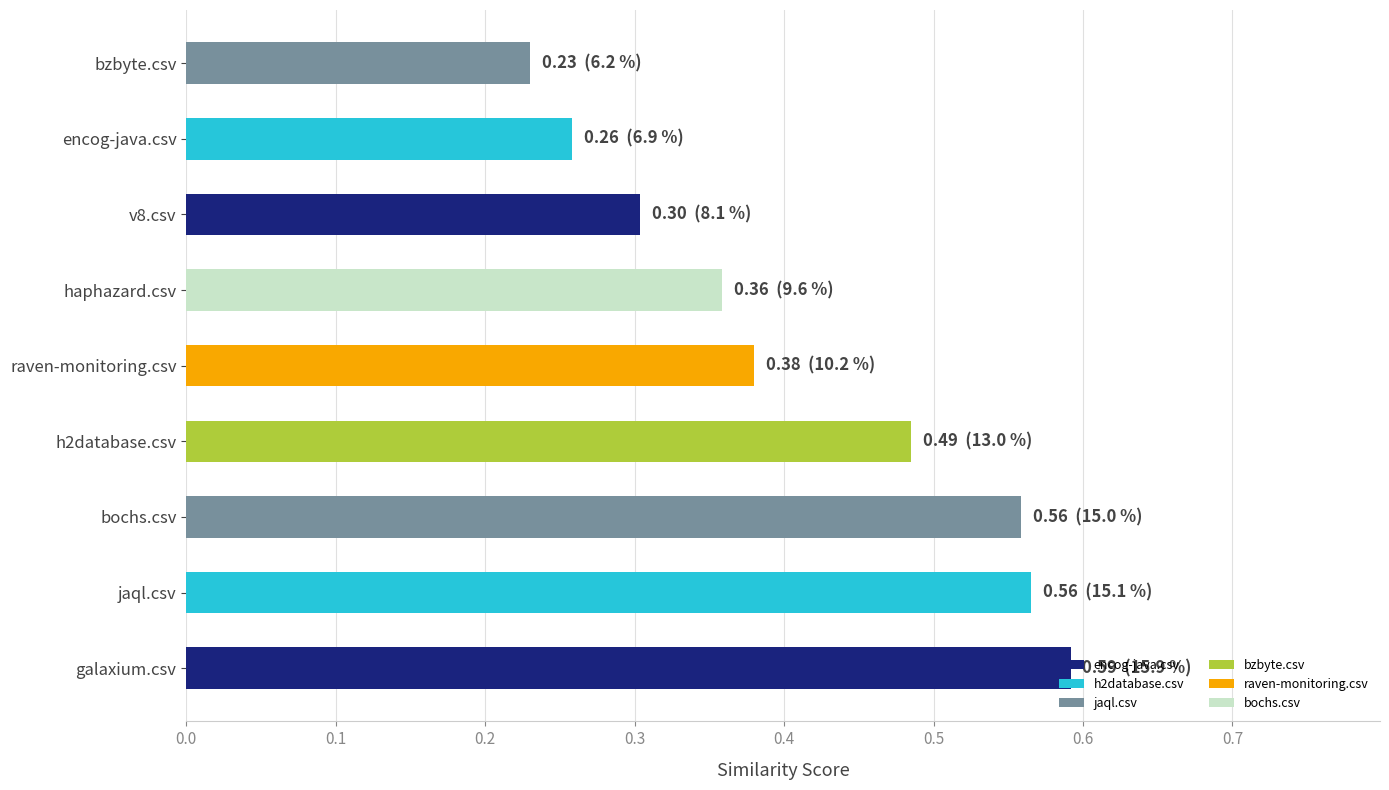

Which category has the lowest value across all series?

bzbyte.csv